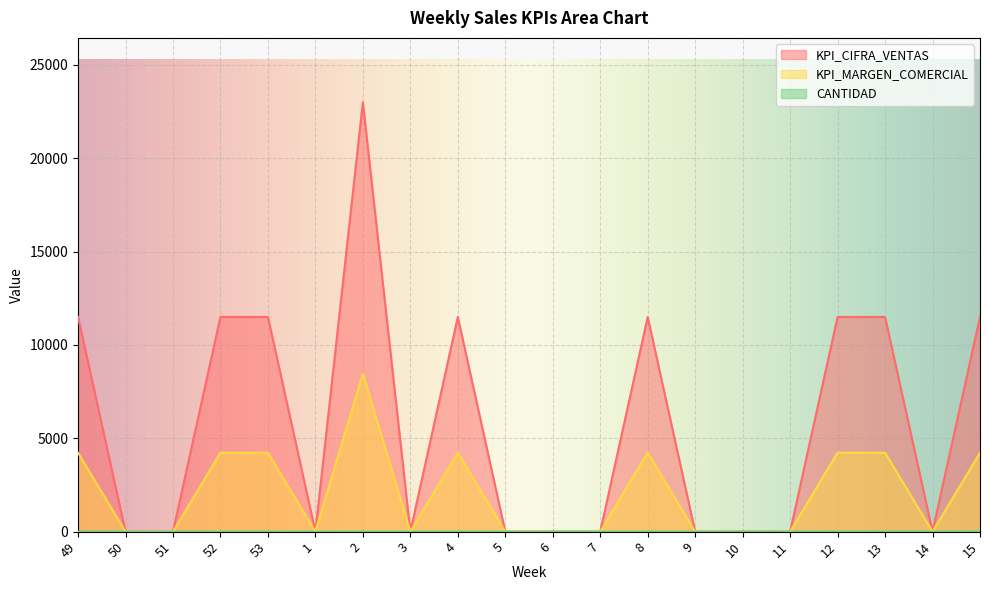

True or false: CANTIDAD and KPI_CIFRA_VENTAS intersect in this chart.

False